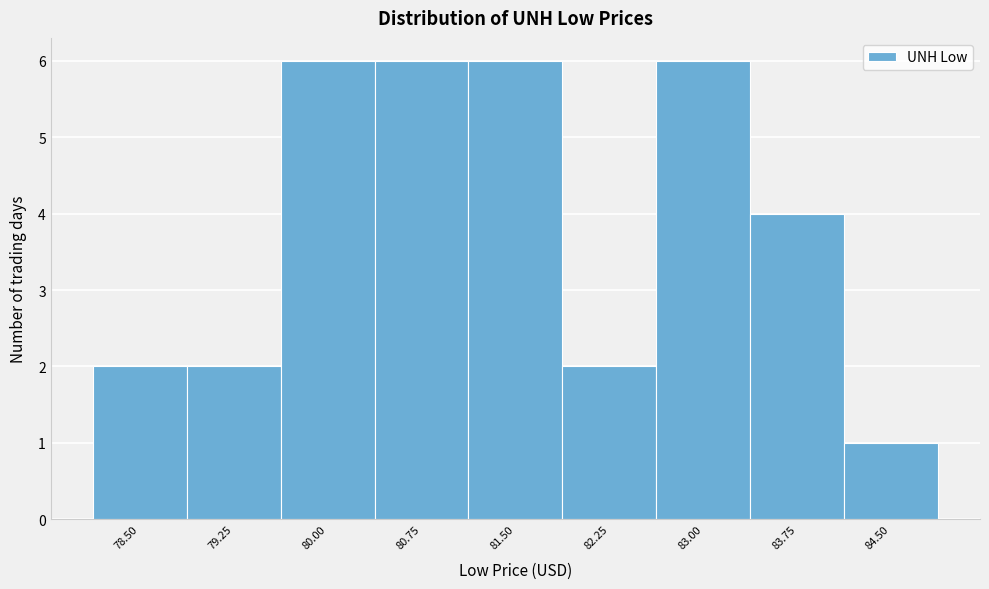

Reading left to right, list all the values displayed in this chart.

78.50=2	79.25=2	80.00=6	80.75=6	81.50=6	82.25=2	83.00=6	83.75=4	84.50=1